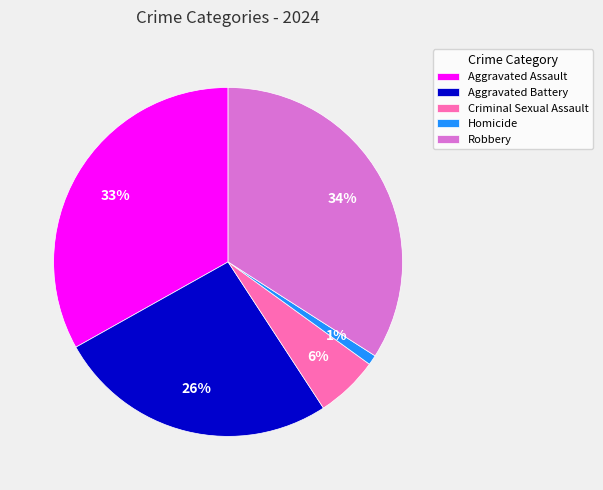

Is the sum of Aggravated Assault and Homicide greater than half?

No